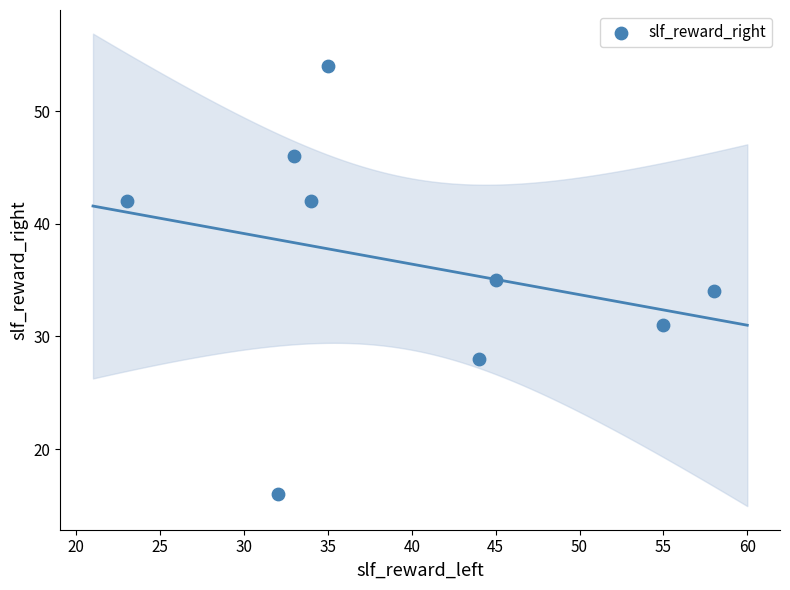

What is the average X value?

40